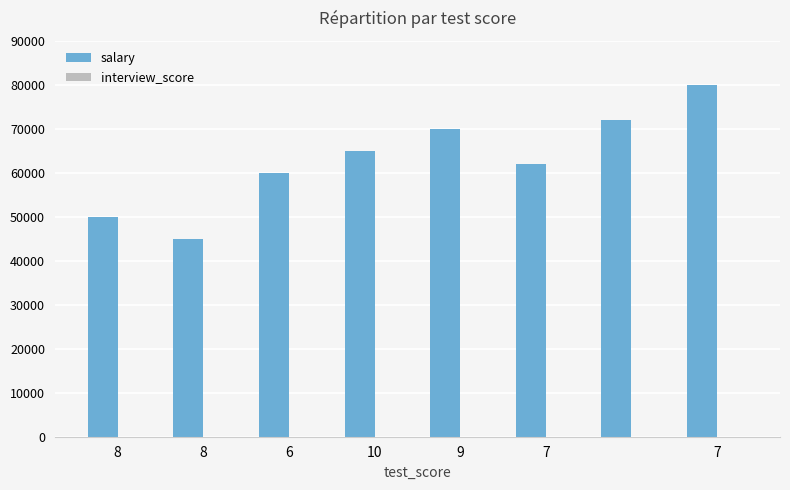

Which series has the largest total across all categories?

salary